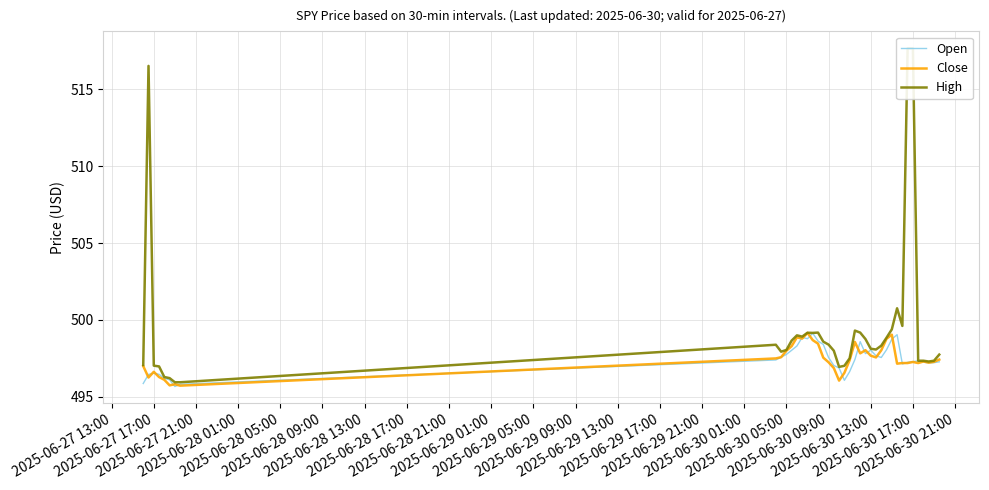

What is the minimum value for Close?

495.7